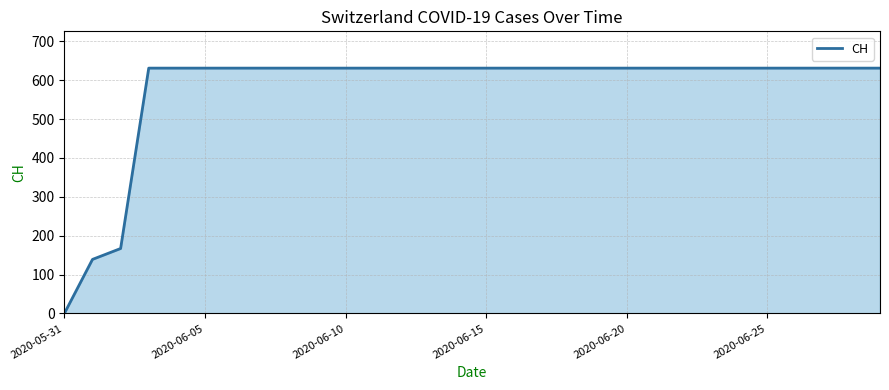

Reading left to right, what are all the values shown in this chart?

0	139	167	631	631	631	631	631	631	631	631	631	631	631	631	631	631	631	631	631	631	631	631	631	631	631	631	631	631	631